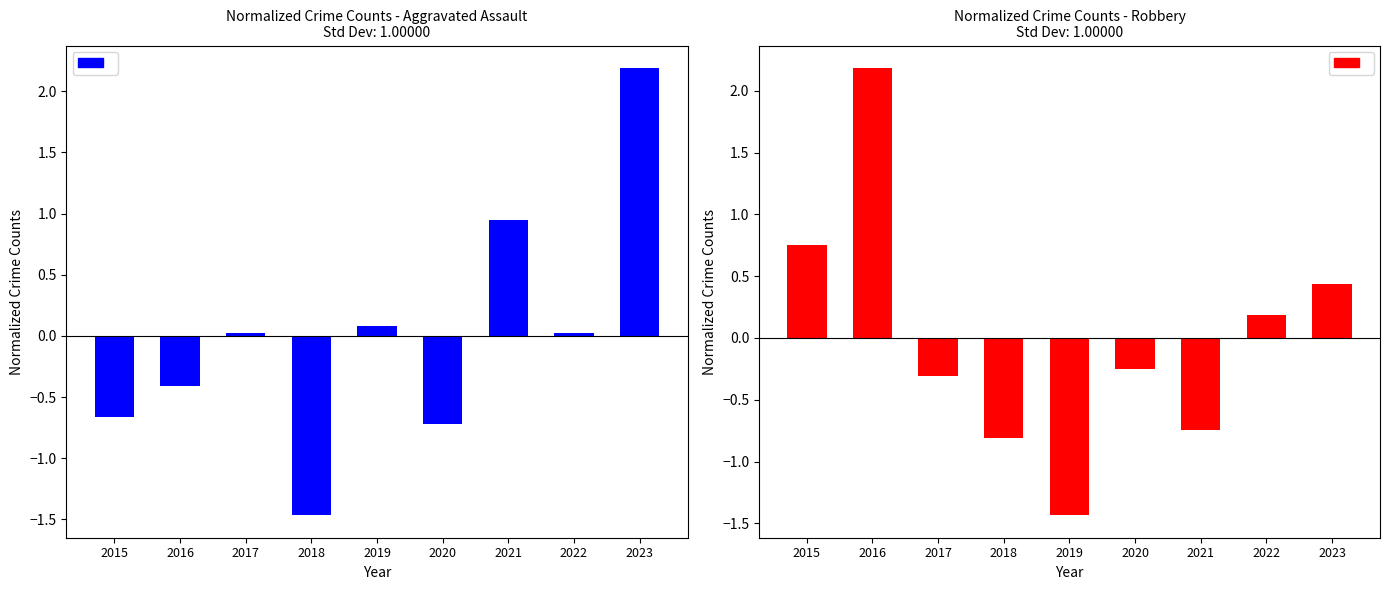

What is the sum of the Aggravated Assault (Normalized) values at 2021 and 2018?

-0.5